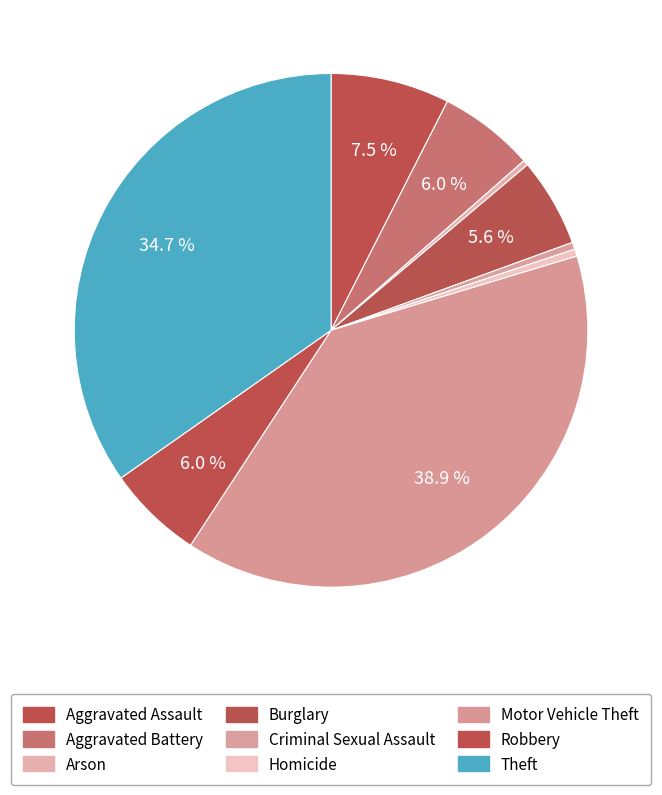

Does Aggravated Assault represent more than half of the total?

No